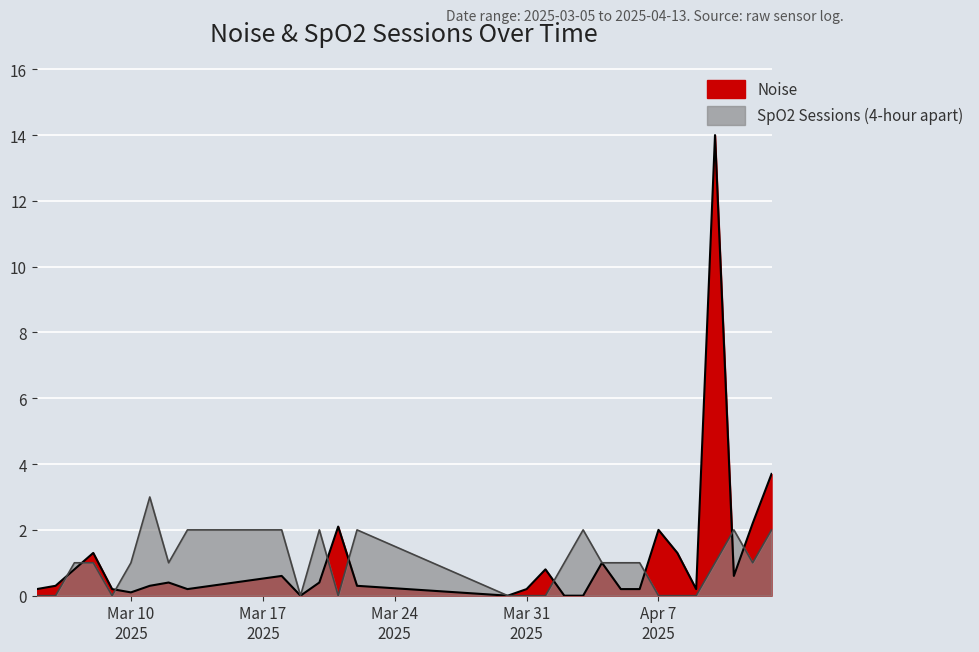

List the labels in order of SpO2 Sessions (4-hour apart) value, largest first.

2025-03-11, 2025-04-13, 2025-04-11, 2025-04-03, 2025-03-22, 2025-03-20, 2025-03-18, 2025-03-13, 2025-04-12, 2025-04-10, 2025-04-06, 2025-04-05, 2025-04-04, 2025-04-02, 2025-03-12, 2025-03-10, 2025-03-08, 2025-03-07, 2025-04-09, 2025-04-08, 2025-04-07, 2025-04-01, 2025-03-31, 2025-03-30, 2025-03-21, 2025-03-19, 2025-03-09, 2025-03-06, 2025-03-05